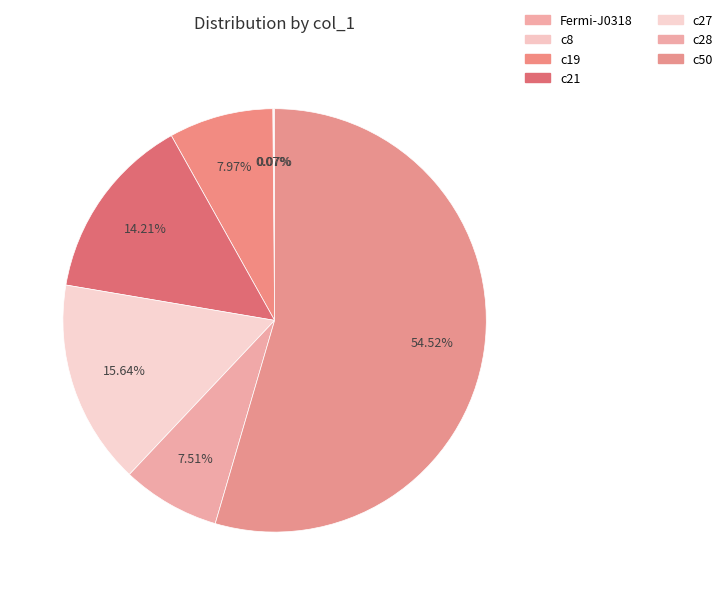

Approximately how many times larger is the value at c21 compared to Fermi-J0318?

204.2